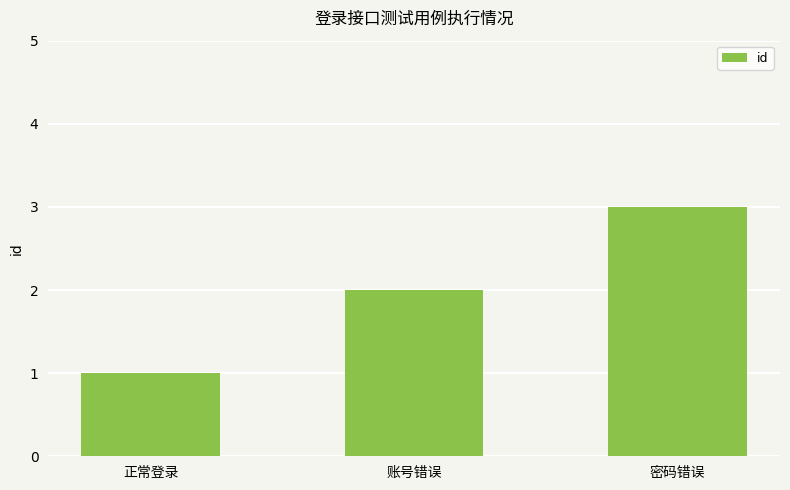

Where is the data nearest to the value 2?

账号错误